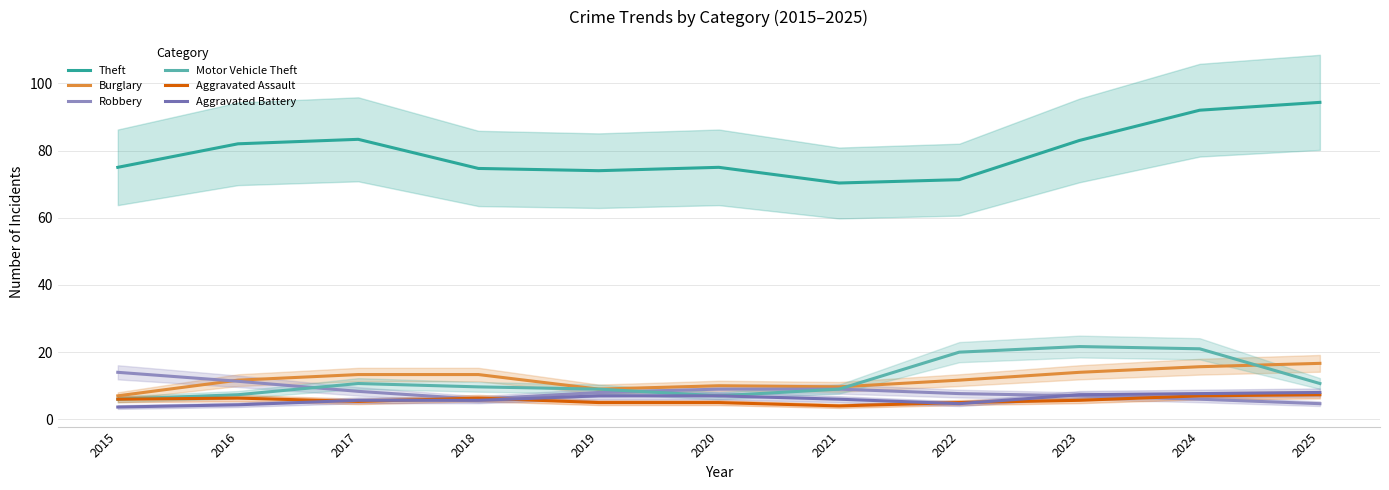

What is the value of the Aggravated Assault point at the 9th from the left?

5.7